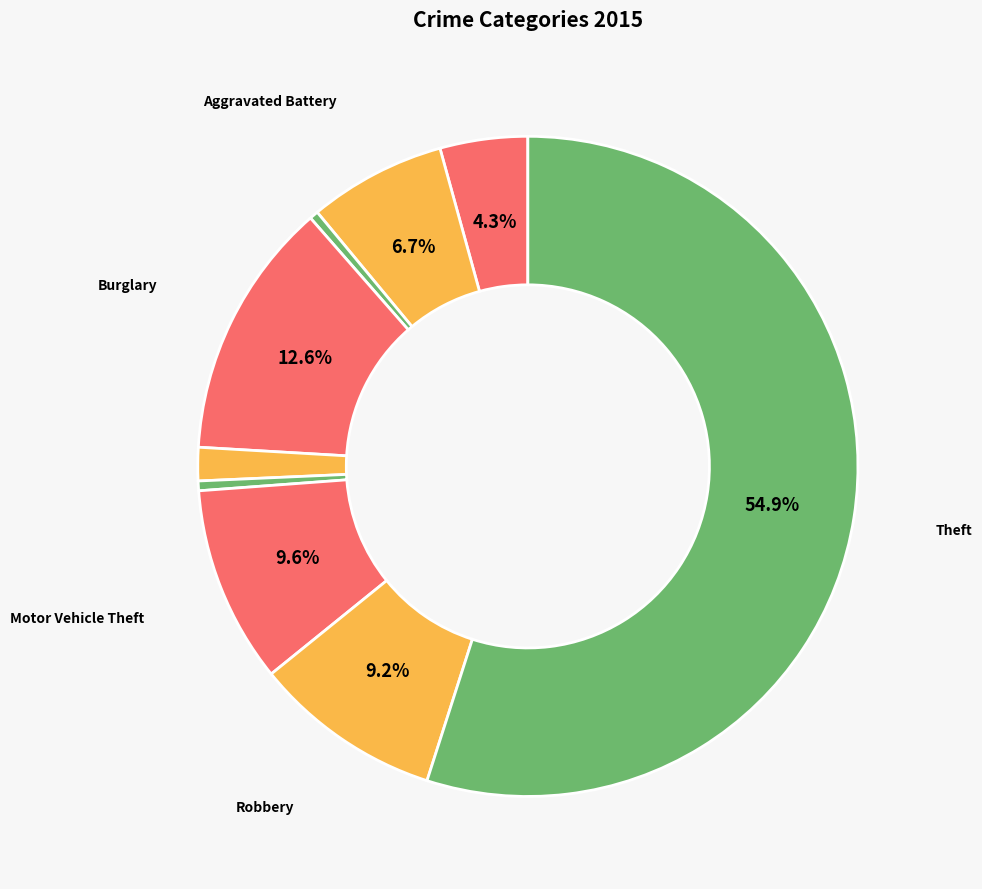

Which category has the biggest portion of the pie?

Theft